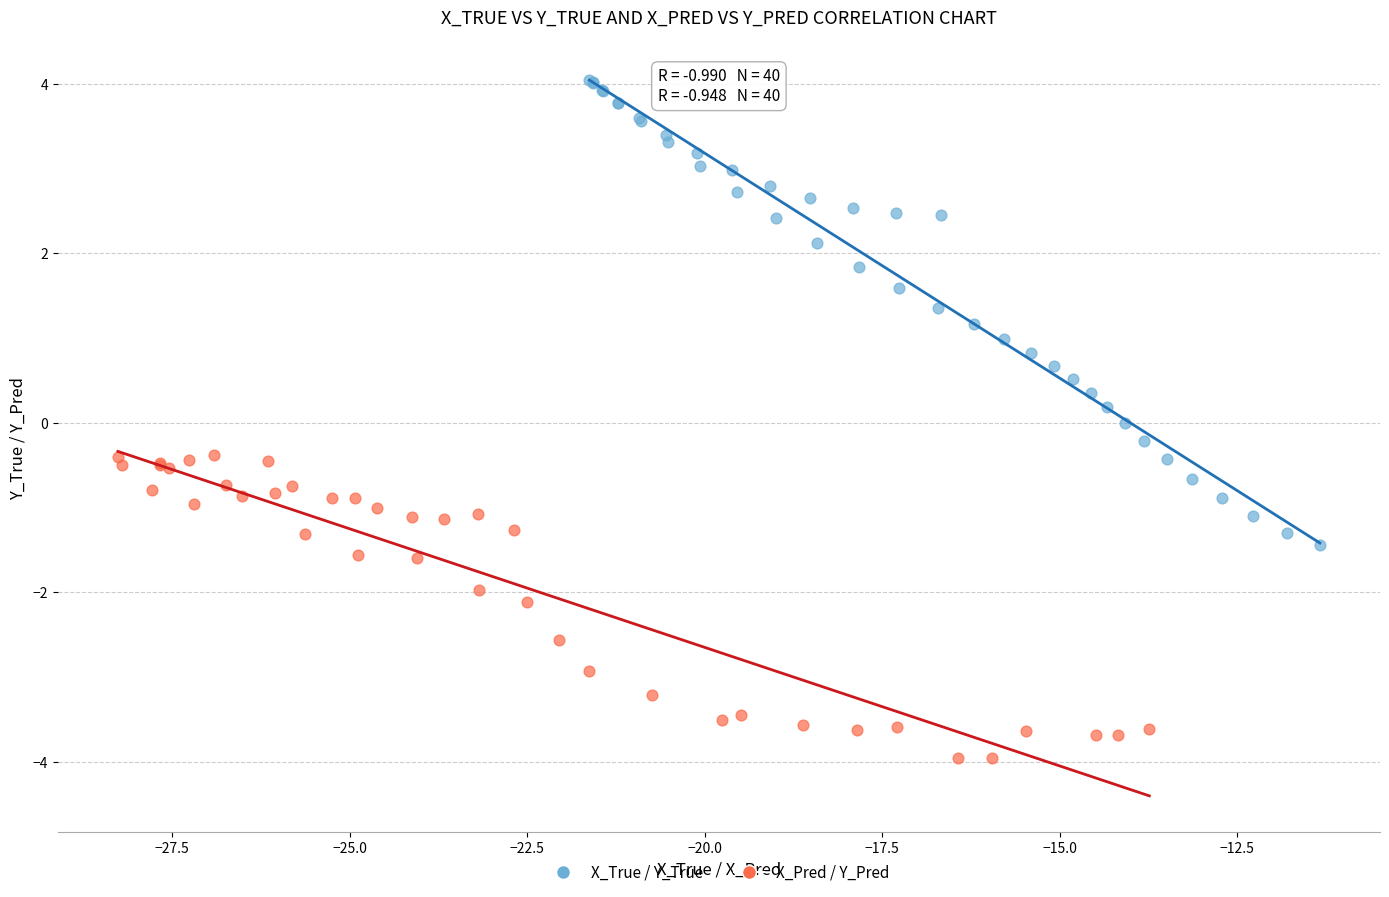

Which series reaches the minimum Y coordinate?

X_Pred / Y_Pred